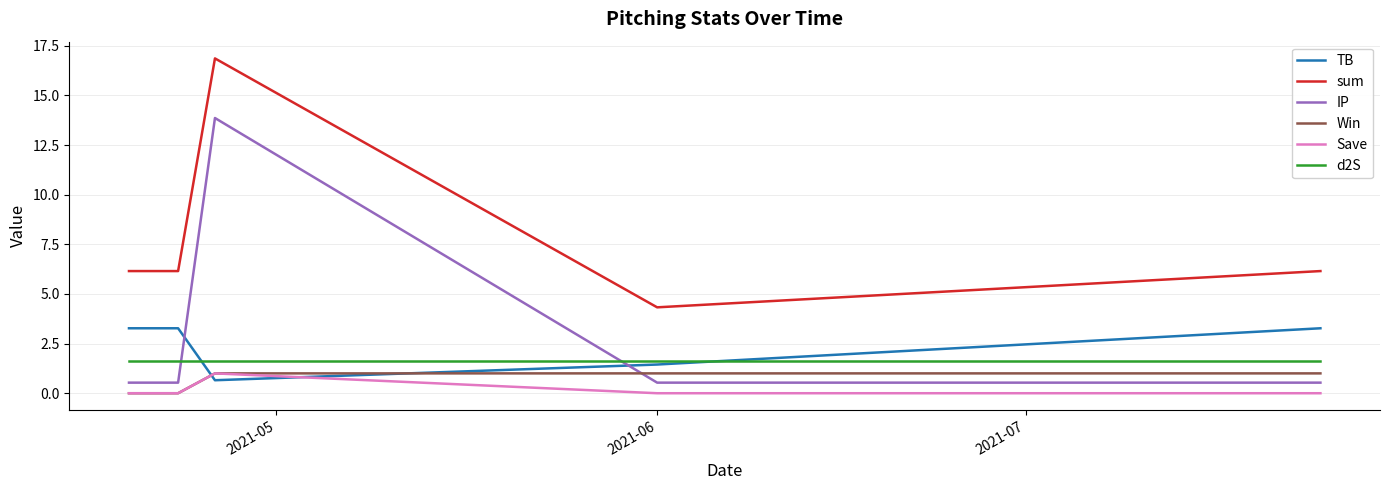

What is the highest value of the IP series?

13.9